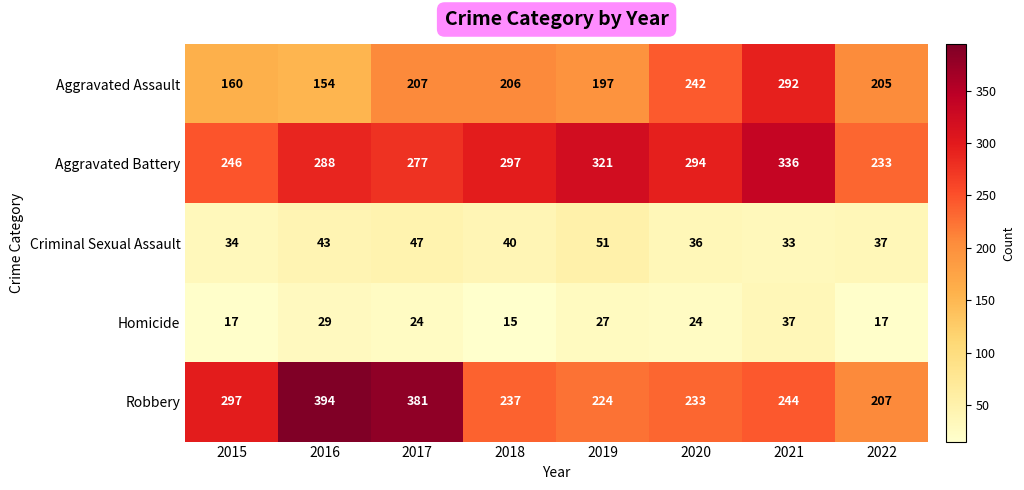

Which label corresponds to the largest value in the chart?

2016